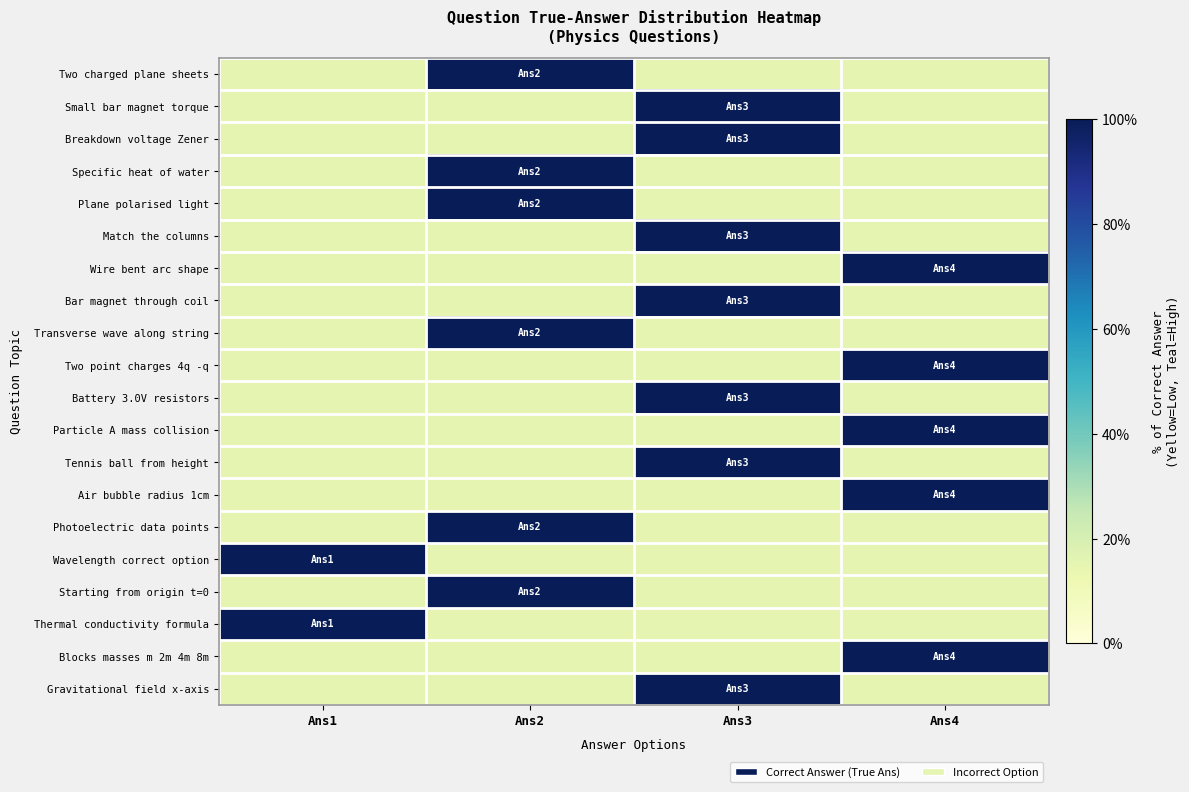

At which category is the sum across all series the highest?

Ans3